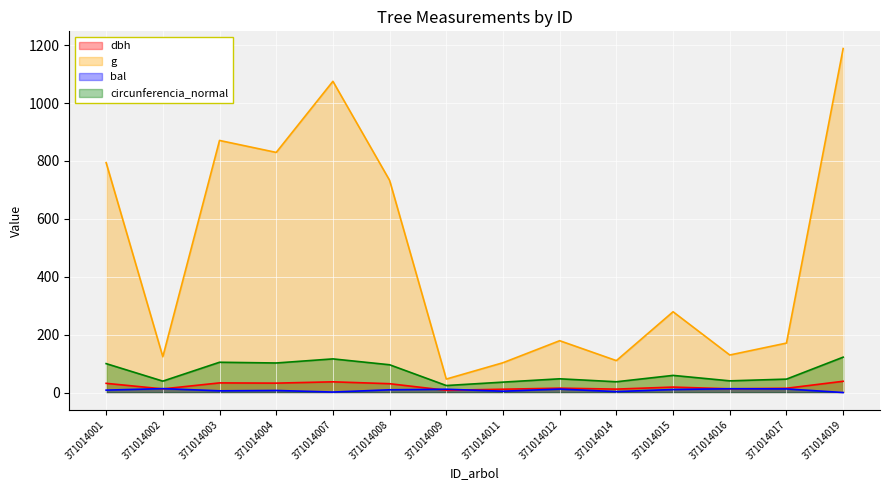

Reading left to right, what are all the values shown in this chart?

dbh: 31.8	12.6	33.3	32.5	37.0	30.6	7.7	11.4	15.1	11.8	18.9	12.8	14.8	38.9
g: 794.2	123.7	870.9	829.6	1075.2	733.0	46.6	103.0	179.1	110.3	279.1	129.7	170.9	1188.5
bal: 8.3	13.5	5.9	7.2	1.7	9.4	11.4	4.6	12.0	3.2	10.5	13.1	12.5	0.0
circunferencia_normal: 99.9	39.4	104.6	102.1	116.2	96.0	24.2	36.0	47.4	37.2	59.2	40.4	46.3	122.2